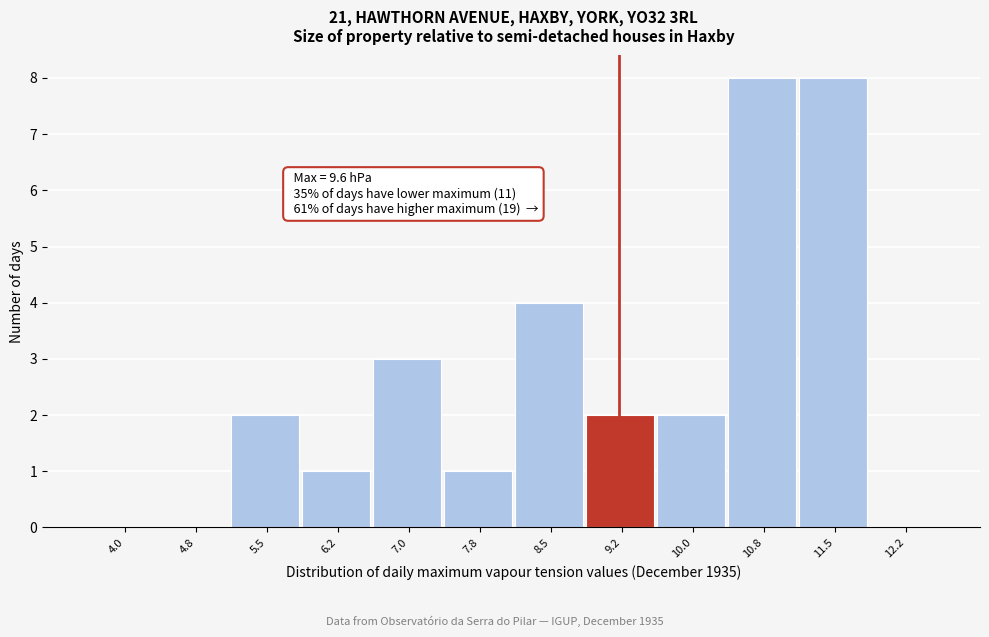

Reading right to left, transcribe all the data shown in this chart.

12.2=0	11.5=8	10.8=8	10.0=2	9.2=2	8.5=4	7.8=1	7.0=3	6.2=1	5.5=2	4.8=0	4.0=0